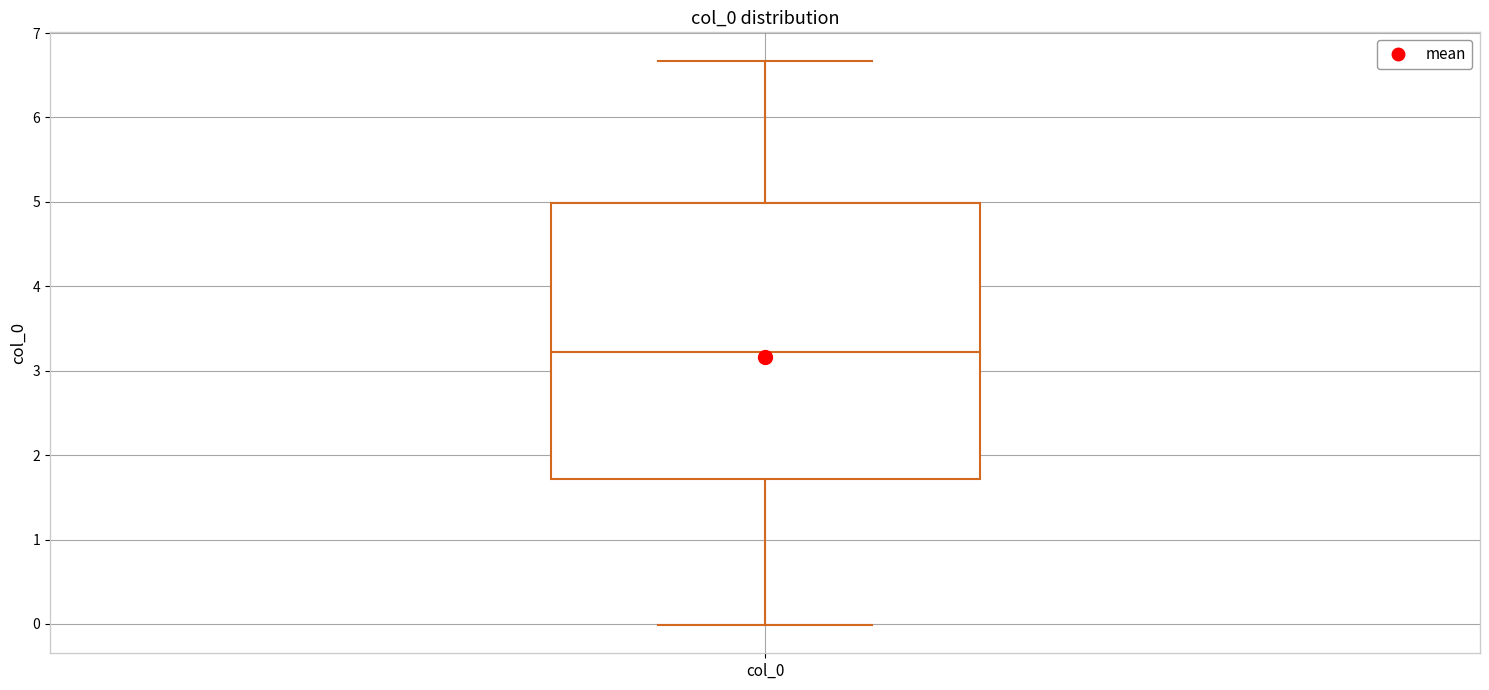

Where is the upper edge of the box for col_0 on the y-axis? The values are not printed on the chart, so give them approximately, as read against the axis.

5.0